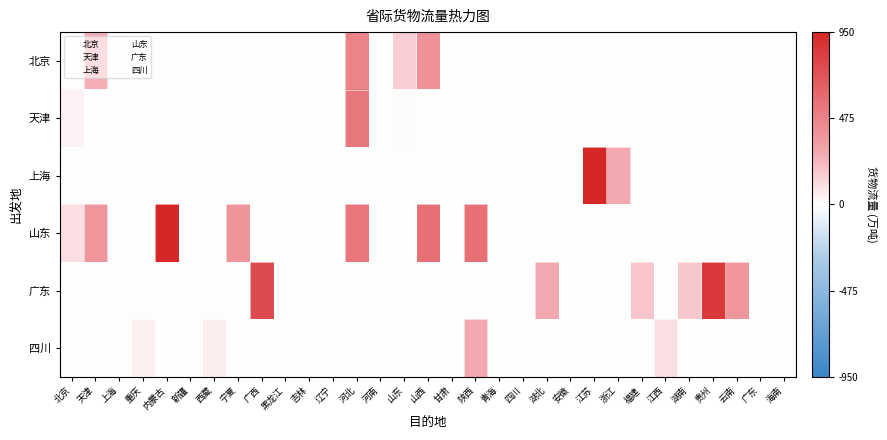

How many distinct data groups are displayed?

6